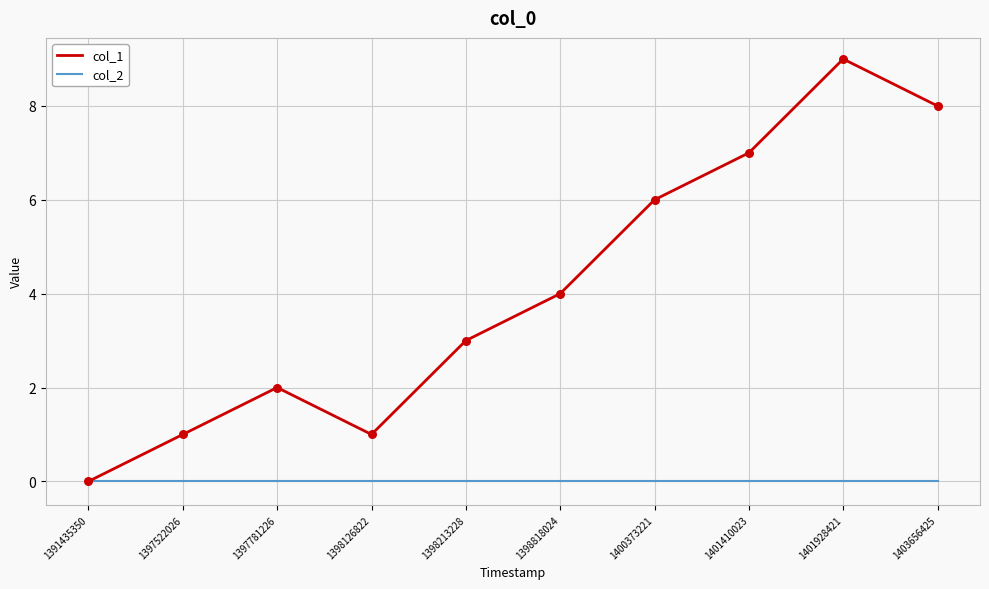

At which category is the sum across all series the highest?

1401928421